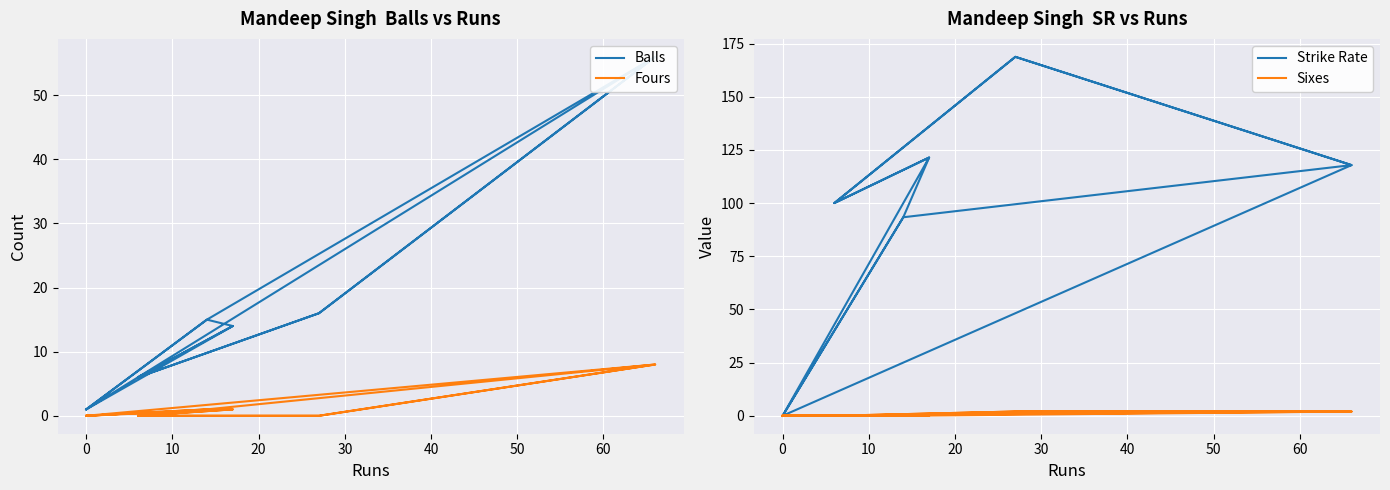

How many data points in Strike Rate are above 100?

6